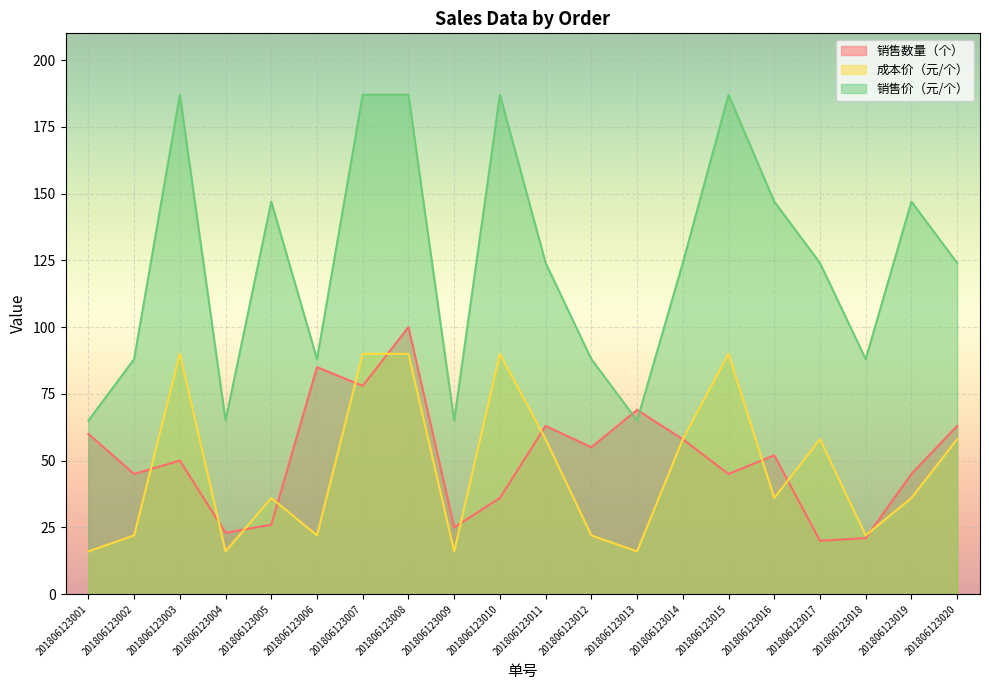

At which category does the chart reach its minimum across all series?

201806123001